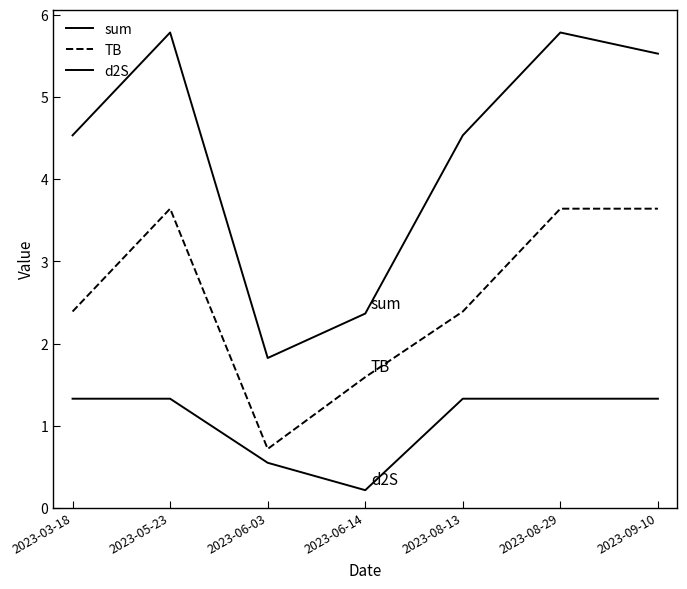

At which label is sum closest to 3?

2023-06-14